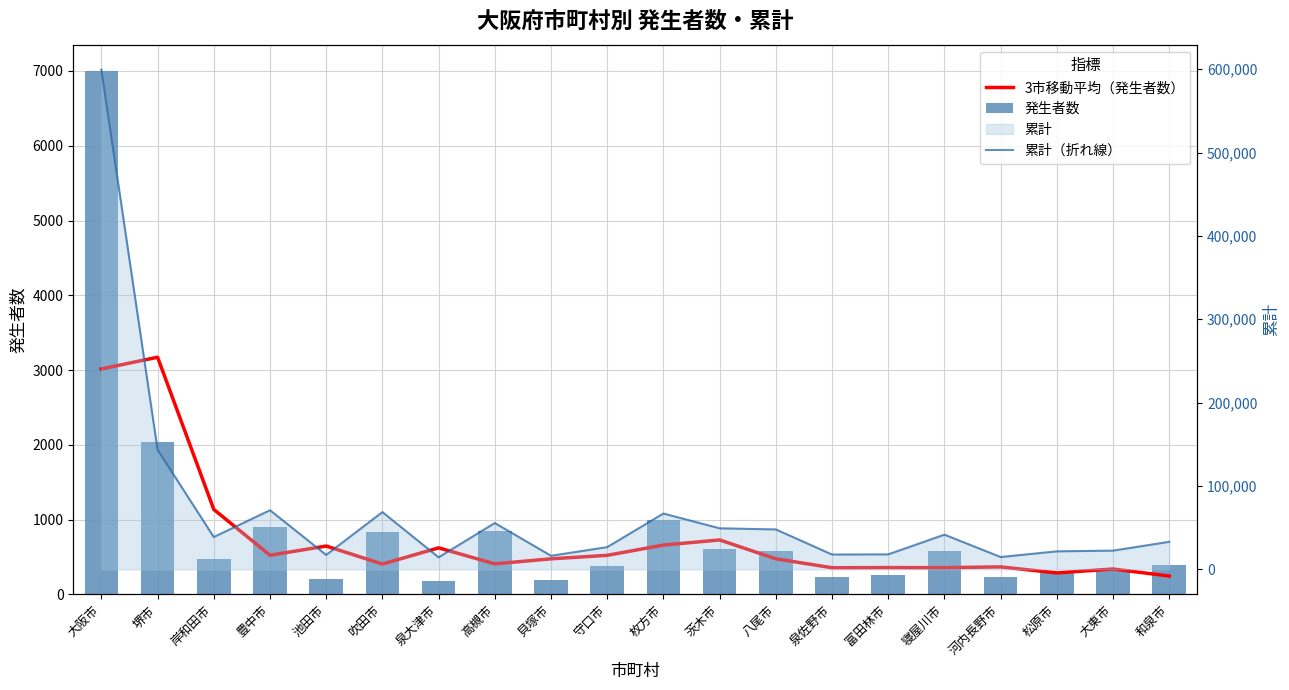

At which label does 発生者数 first exceed 469?

大阪市